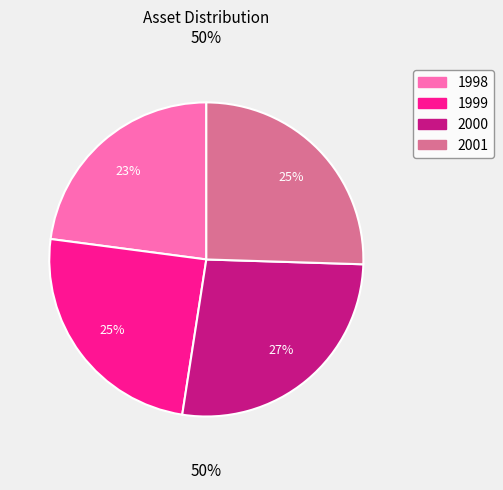

How many segments does this pie chart have?

4